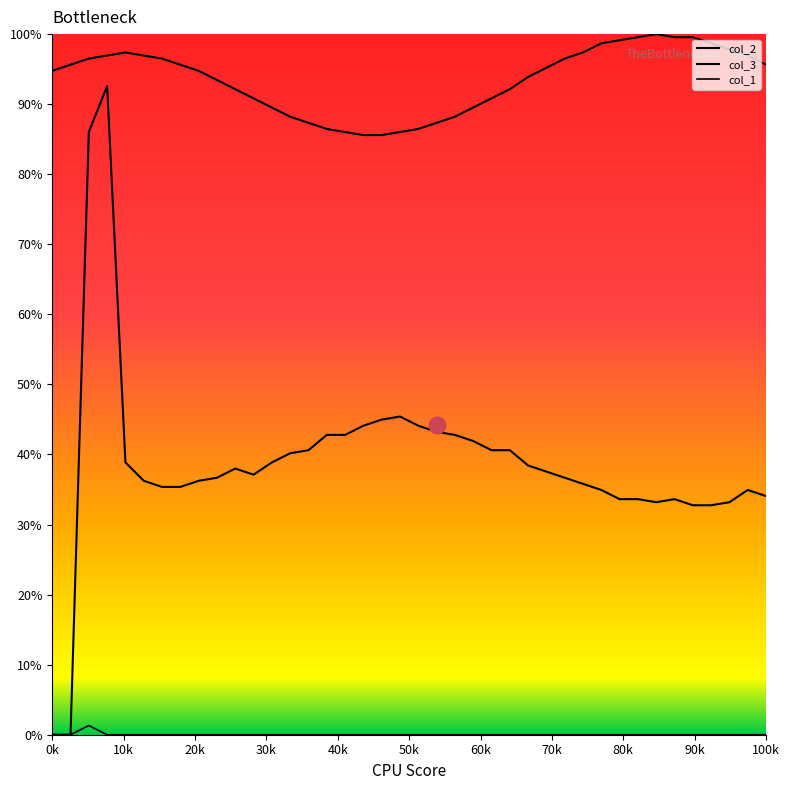

How many lines are shown in the chart?

3